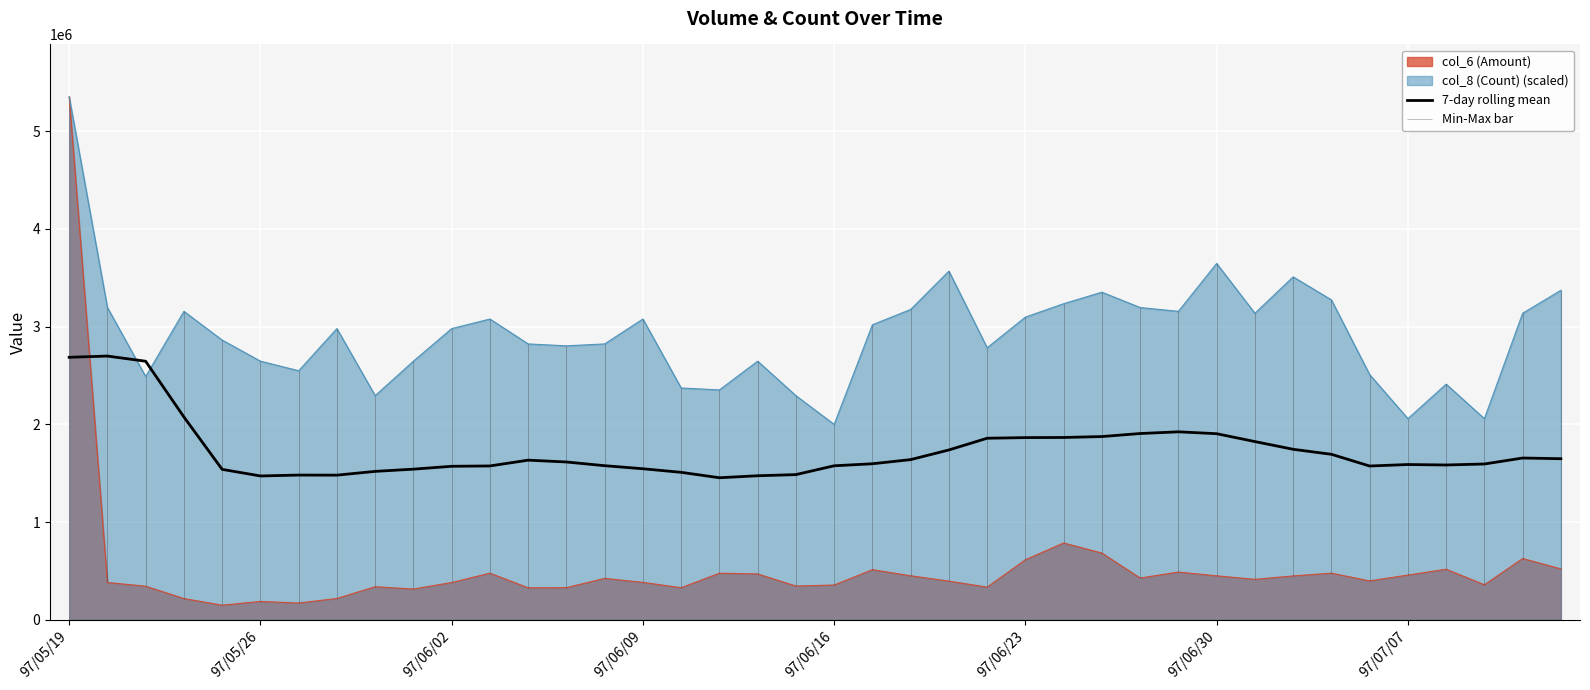

How many values exceed 1615090?

20